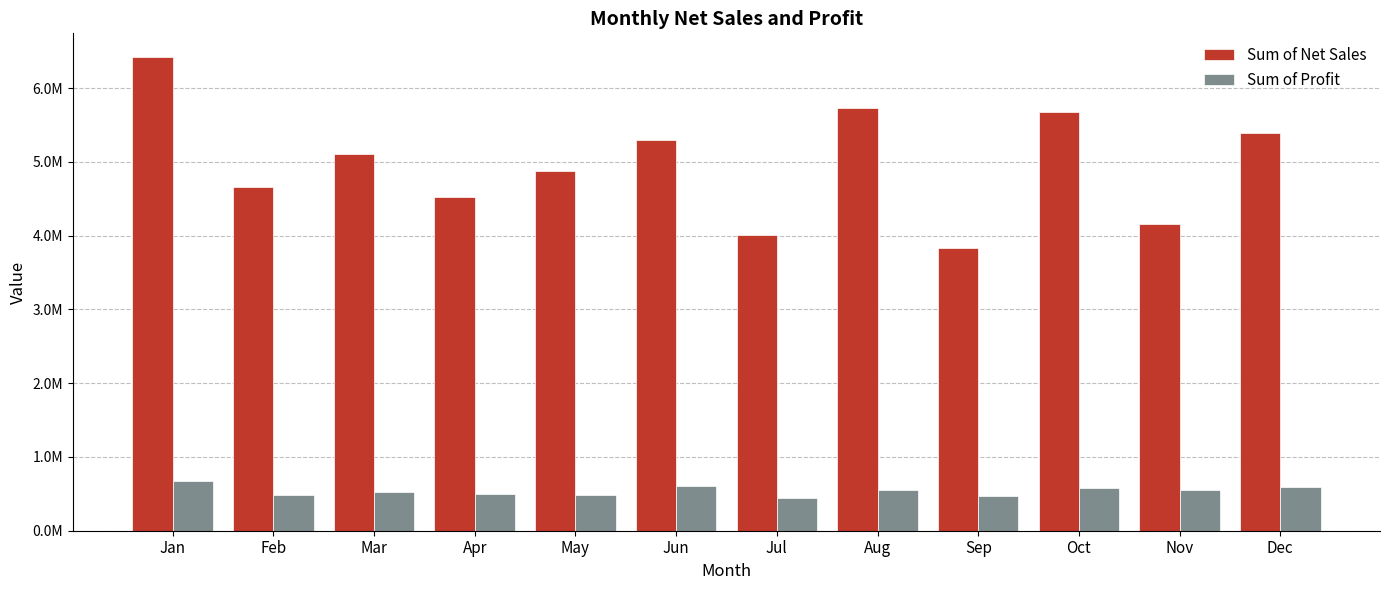

Which series changed the most between Jun and Jul?

Sum of Net Sales